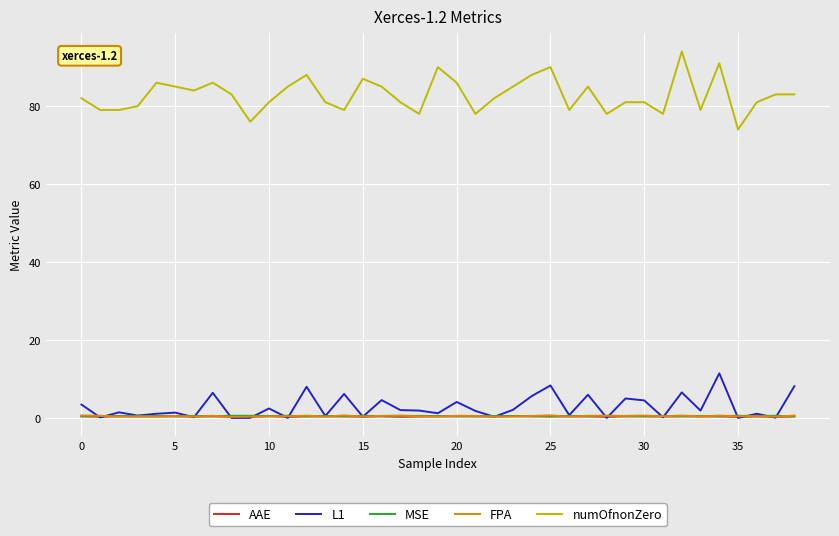

What is the maximum value for L1?

11.5